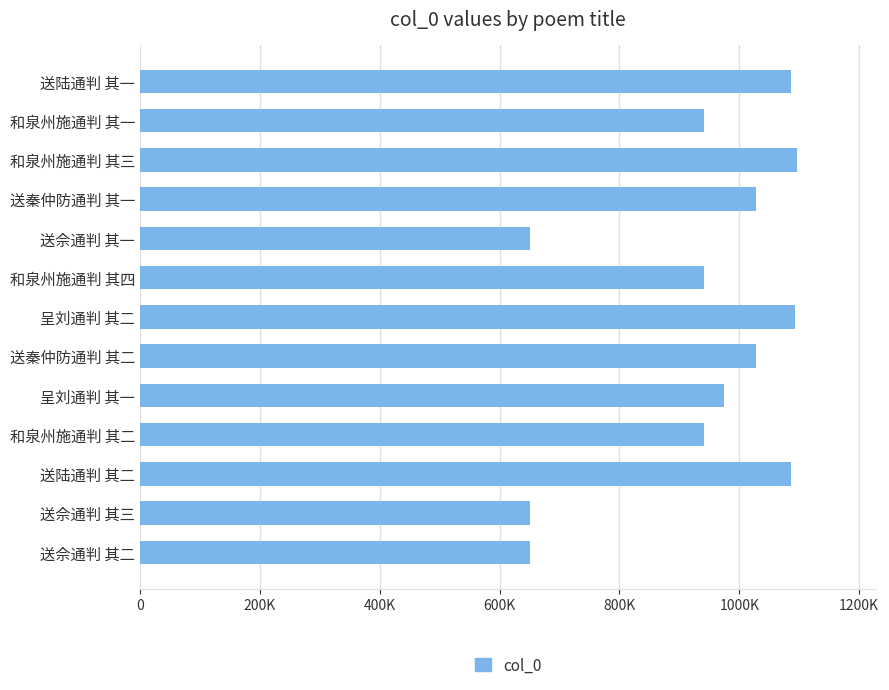

Are the bars horizontal?

Yes